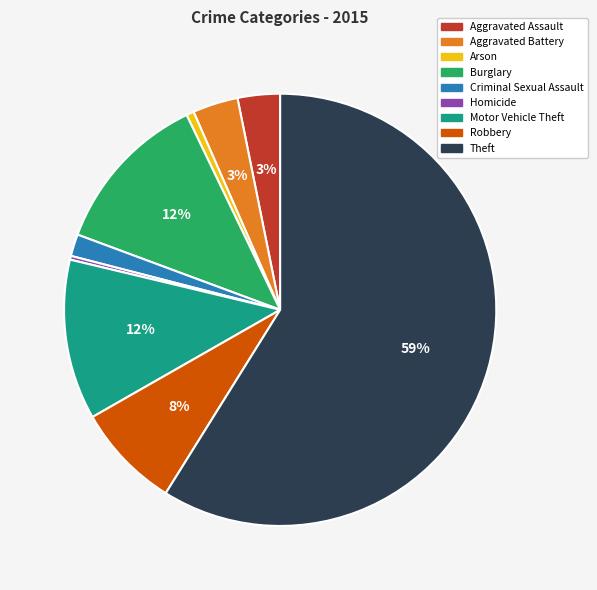

Approximately how many times larger is the value at Motor Vehicle Theft compared to Theft?

0.2